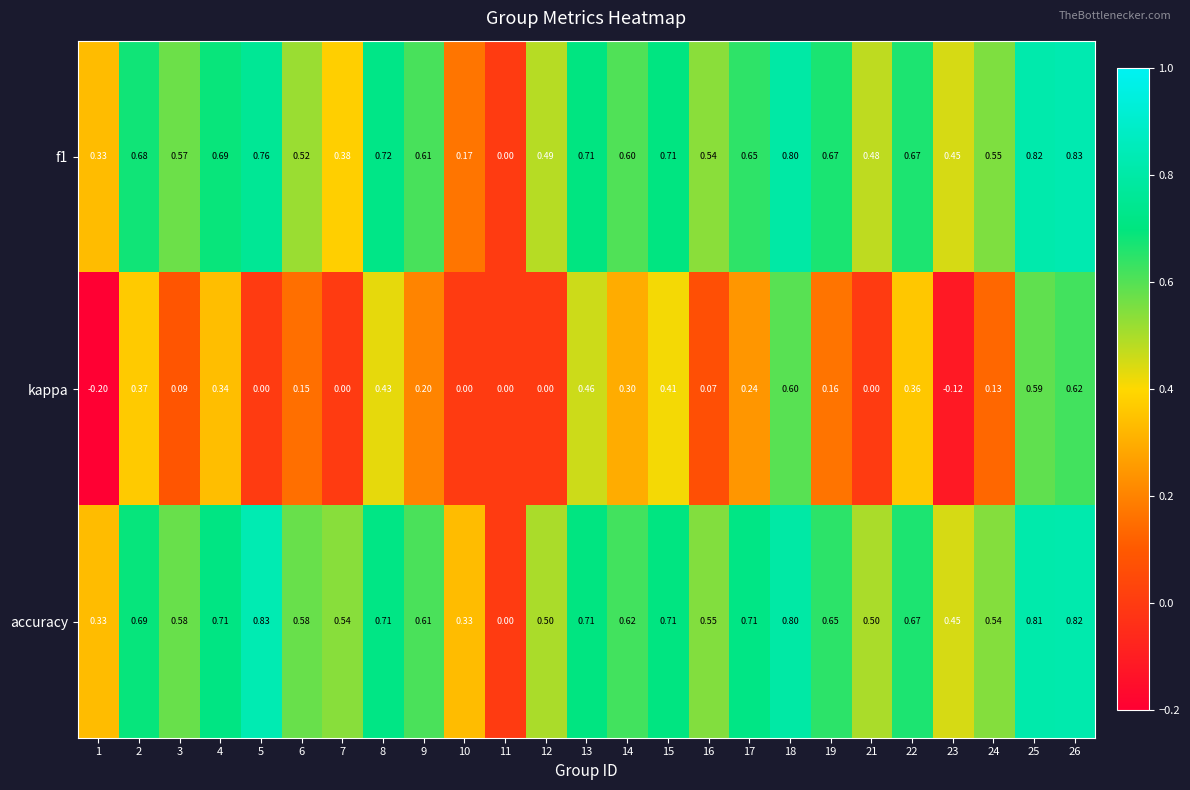

How many data points in accuracy are above 0?

24